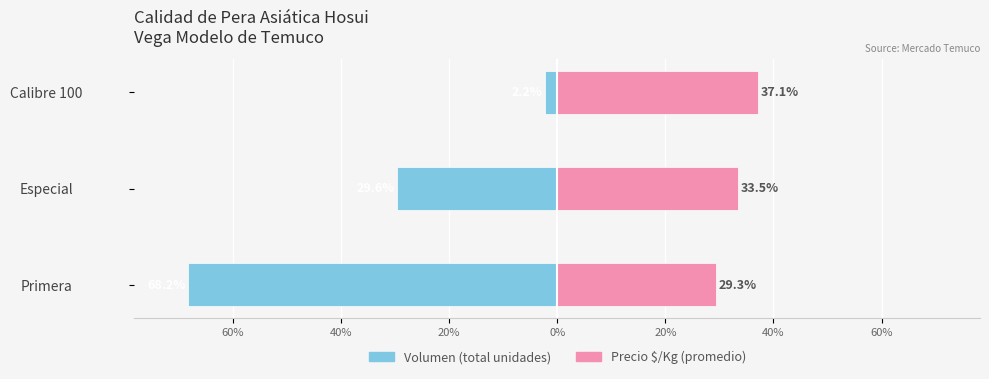

How many values in the Volumen series exceed -29?

1